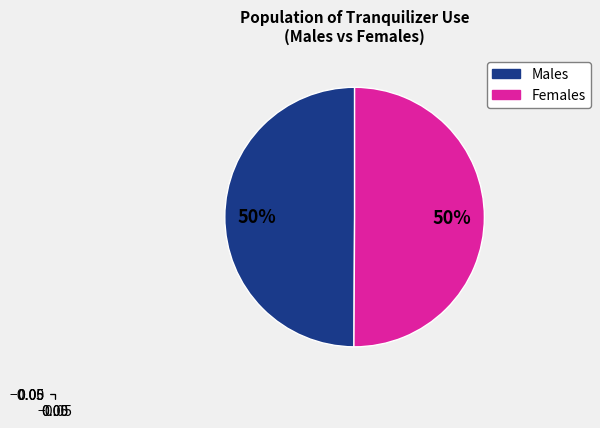

To the nearest percent, what is the average slice percentage?

50%